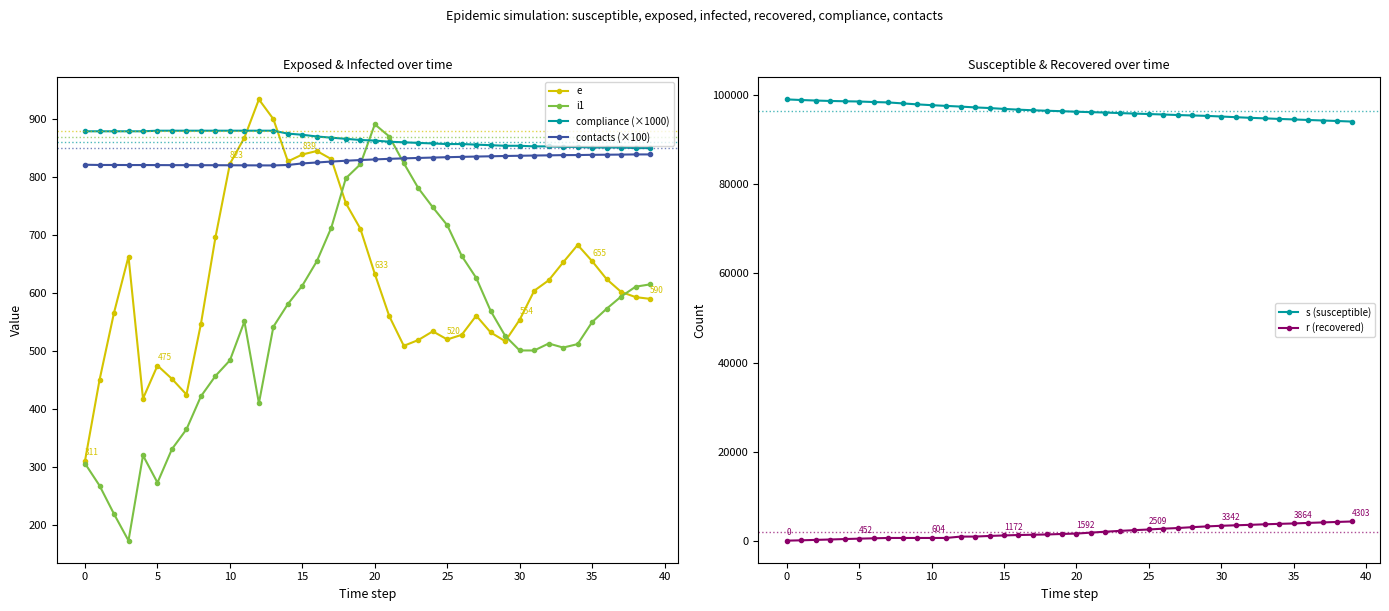

True or false: e and s (susceptible) cross at least once.

False